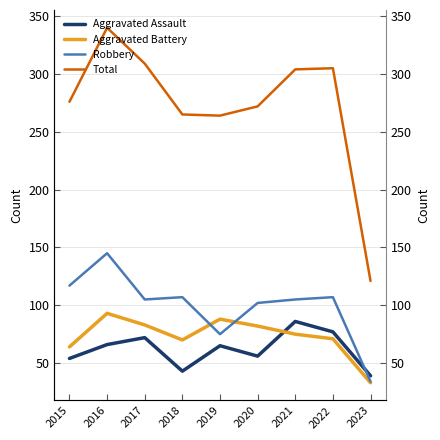

List the labels in order of Aggravated Battery value, largest first.

2016, 2019, 2017, 2020, 2021, 2022, 2018, 2015, 2023